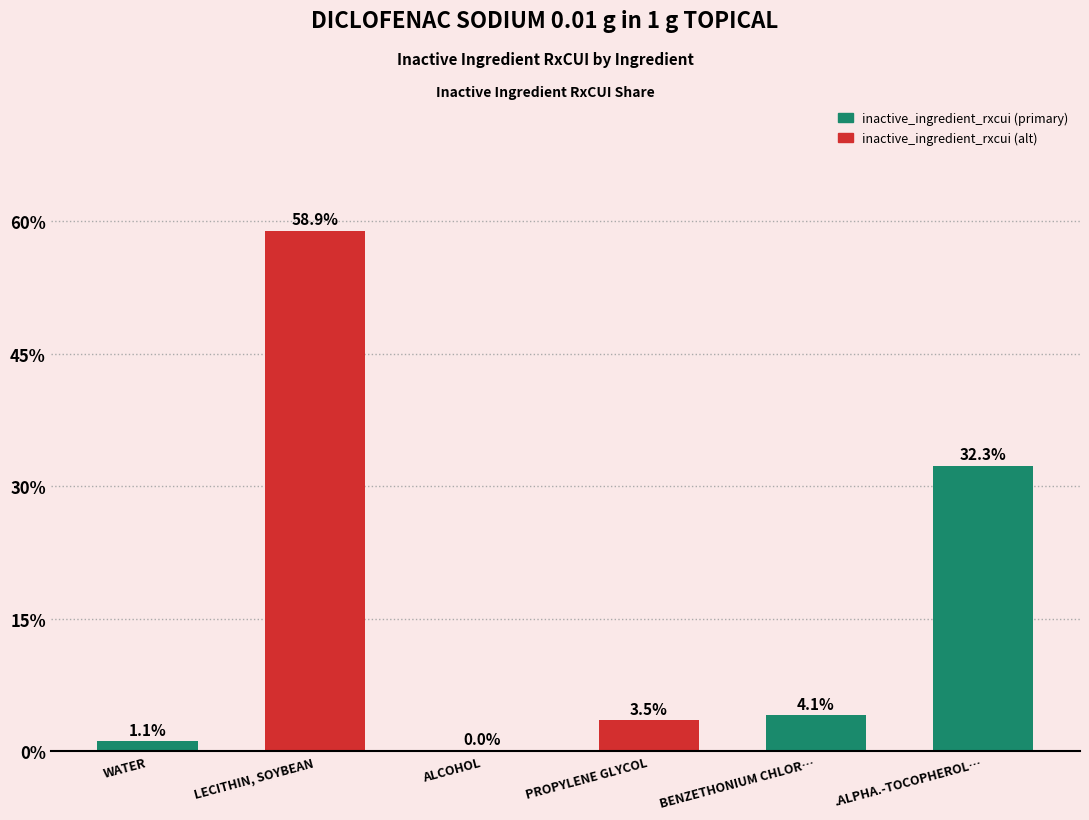

What is the sum of all values?

100.0